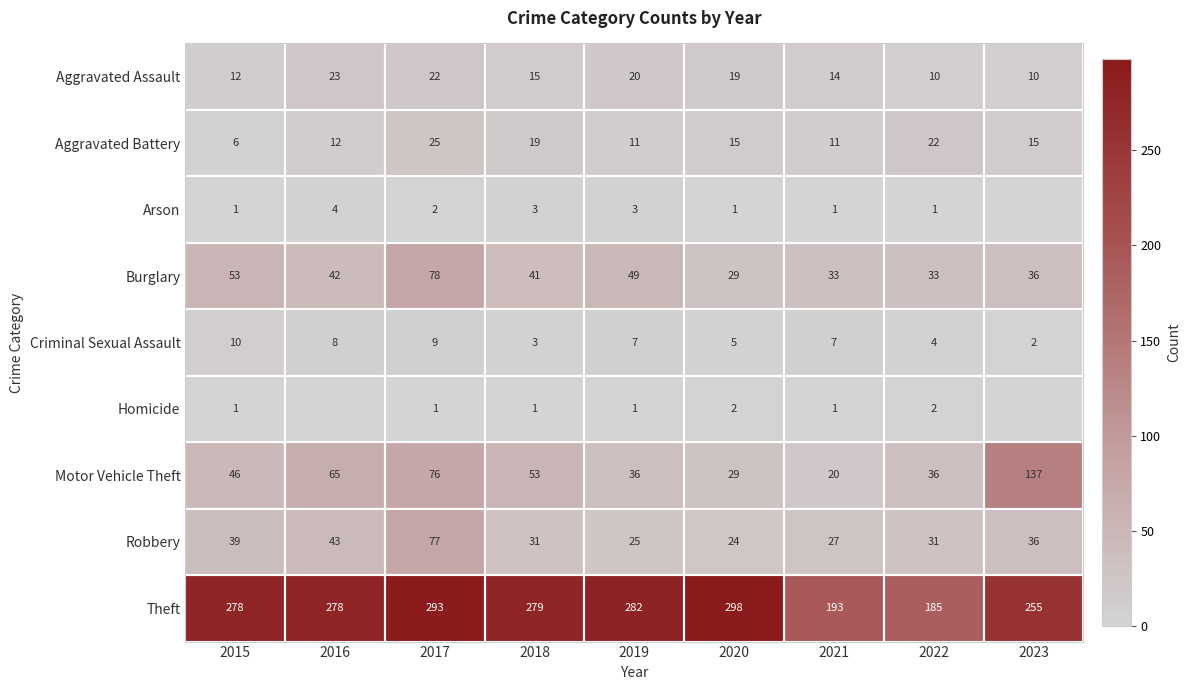

What is the difference between the highest and lowest values at 2019?

281